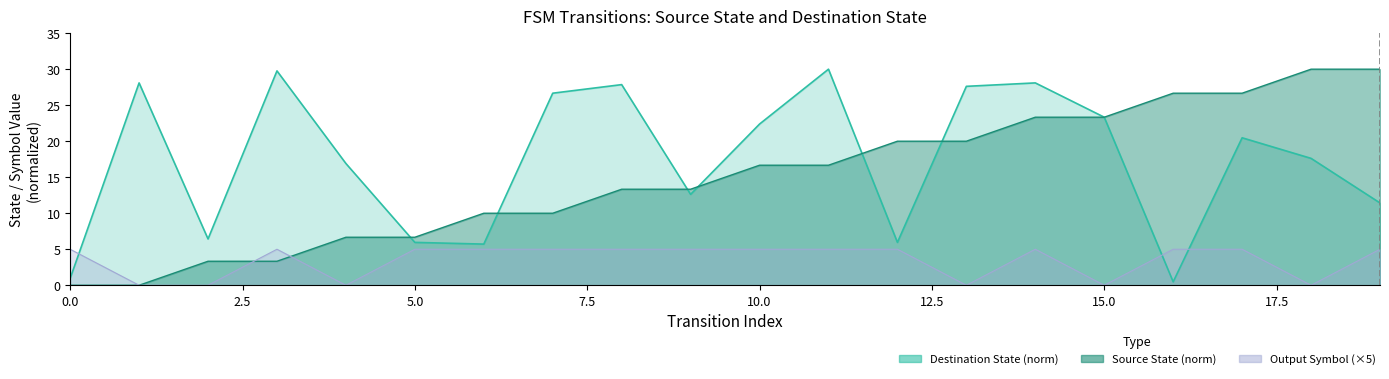

How many categories are shown in the chart?

20